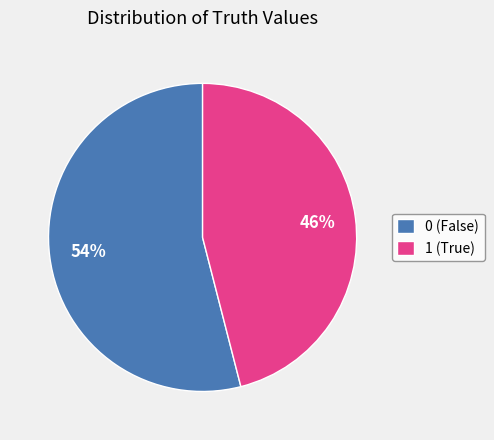

The 0 slice represents 54% of the pie. True or false?

True